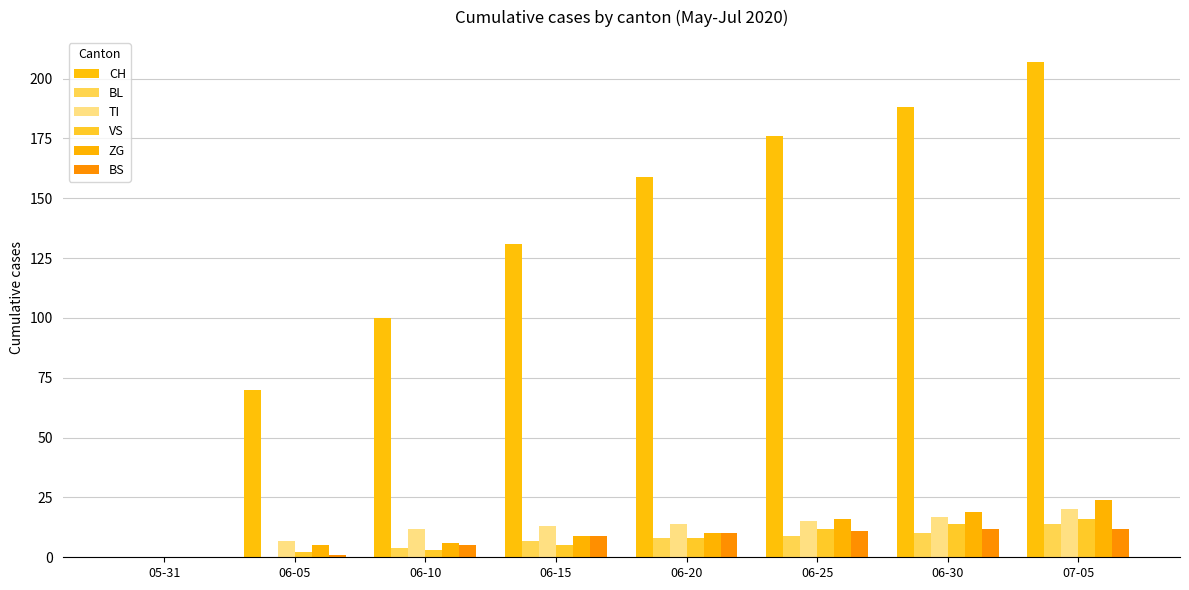

What position from the right is 06-20?

4